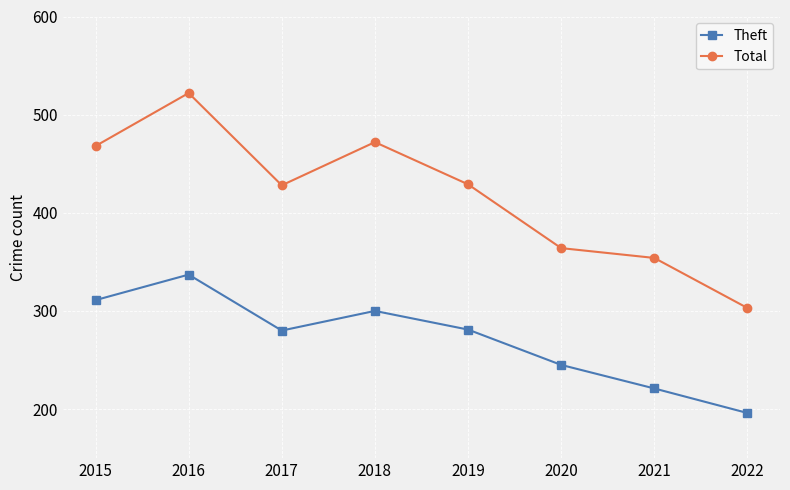

What is the difference between the maximum and minimum values in the Total series?

219